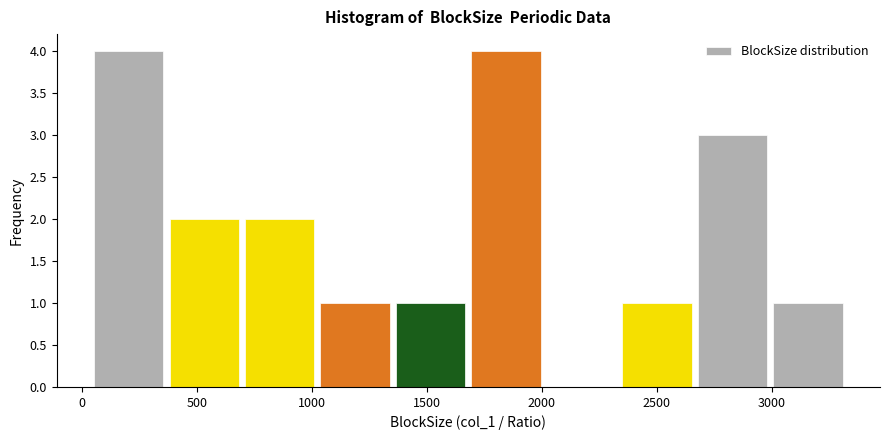

How tall is the bar that spans 1000 to 1350 on the x-axis? Neither the bar edges nor the heights are printed on the chart, so give them approximately, as read against the axes.

1